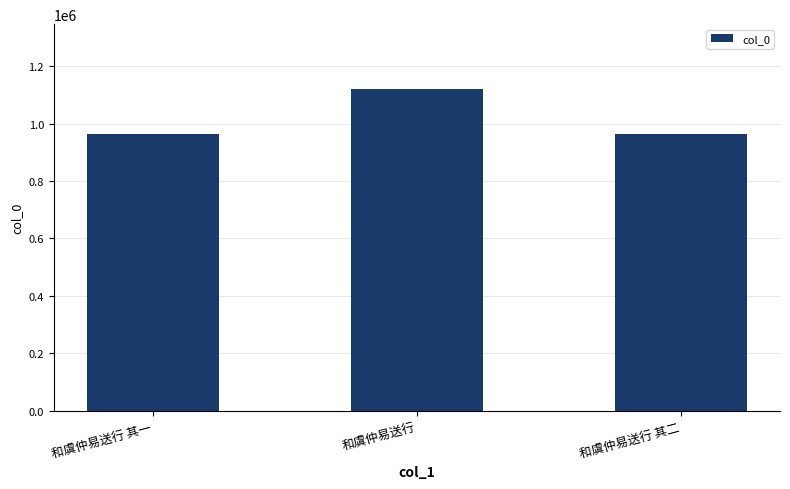

The chart shows a value of 963637 at 和虞仲易送行 其一. True or false?

True